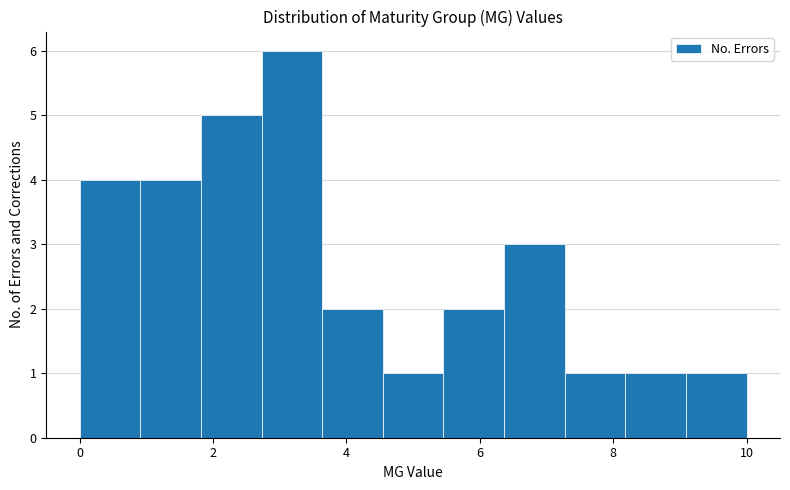

Reading left to right, list every bar in this chart as the range it spans on the x-axis followed by its height. Neither the bar edges nor the heights are printed on the chart, so give them approximately, as read against the axes.

0.0 to 1.0: 4
1.0 to 1.8: 4
1.8 to 2.8: 5
2.8 to 3.6: 6
3.6 to 4.6: 2
4.6 to 5.4: 1
5.4 to 6.4: 2
6.4 to 7.2: 3
7.2 to 8.2: 1
8.2 to 9.0: 1
9.0 to 10.0: 1